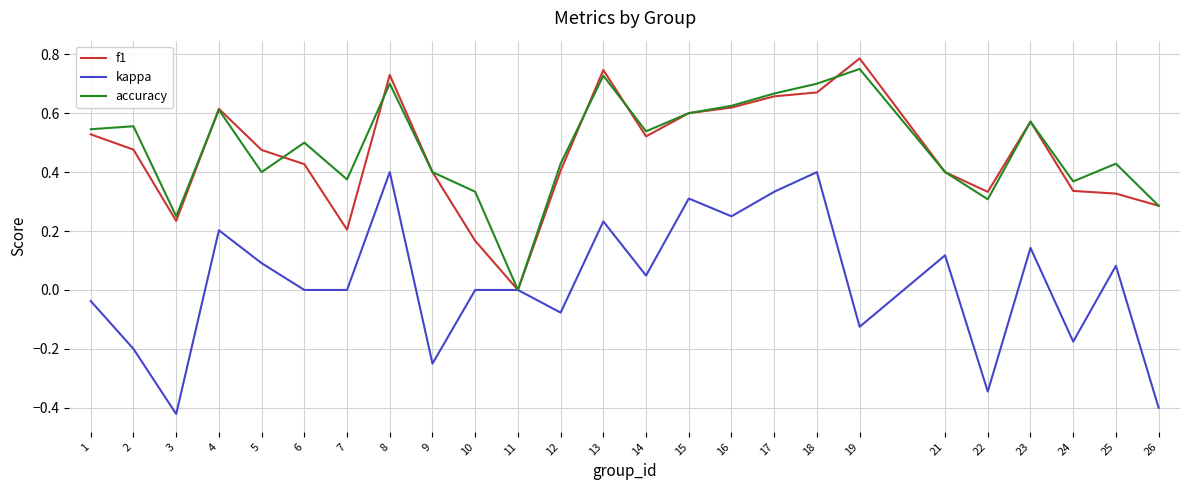

At which category does the chart reach its peak across all series?

19